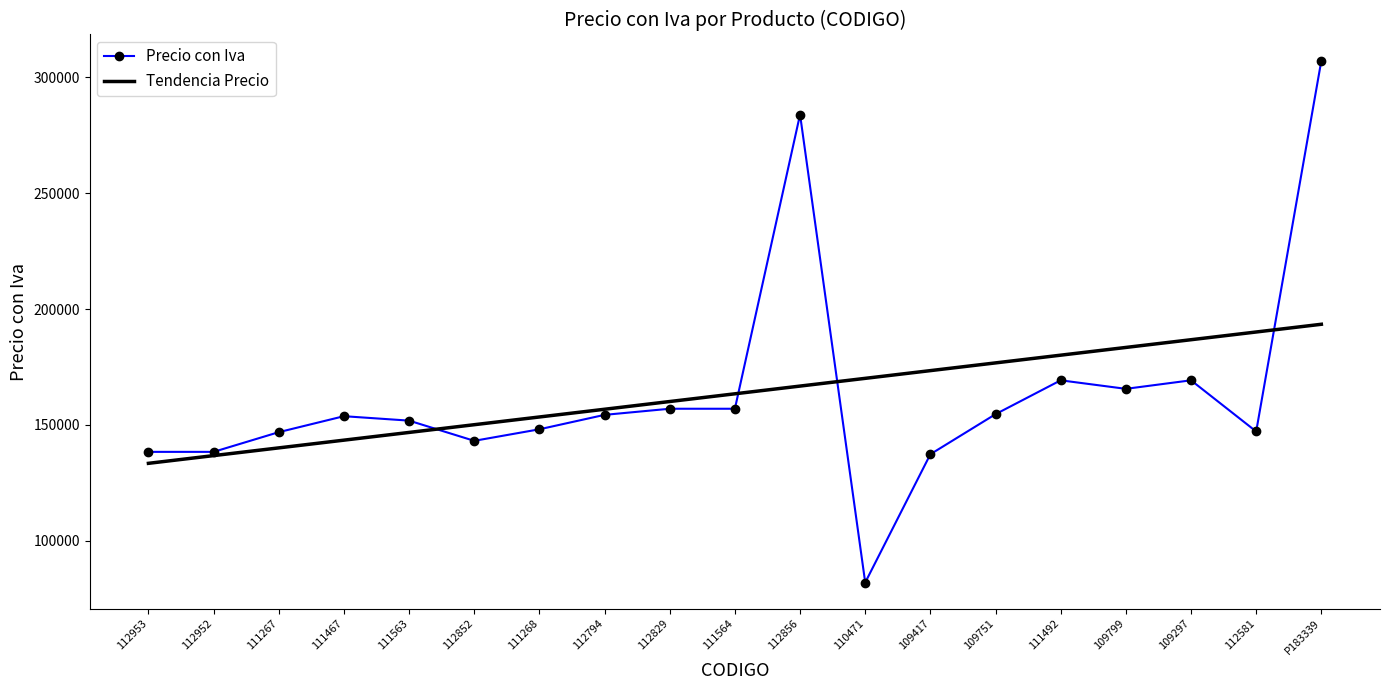

What are all the series names shown in the legend?

Precio con Iva, Tendencia Precio